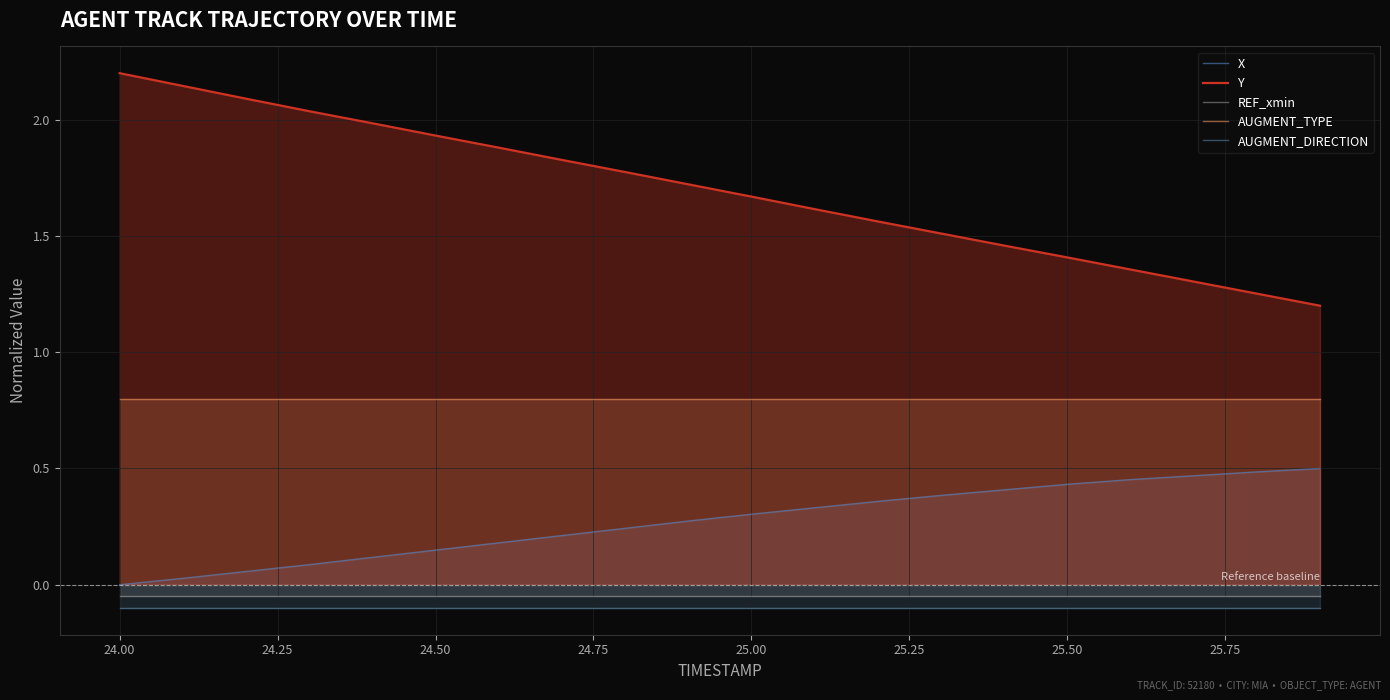

What are all the series names shown in the legend?

X, Y, REF_xmin, AUGMENT_TYPE, AUGMENT_DIRECTION